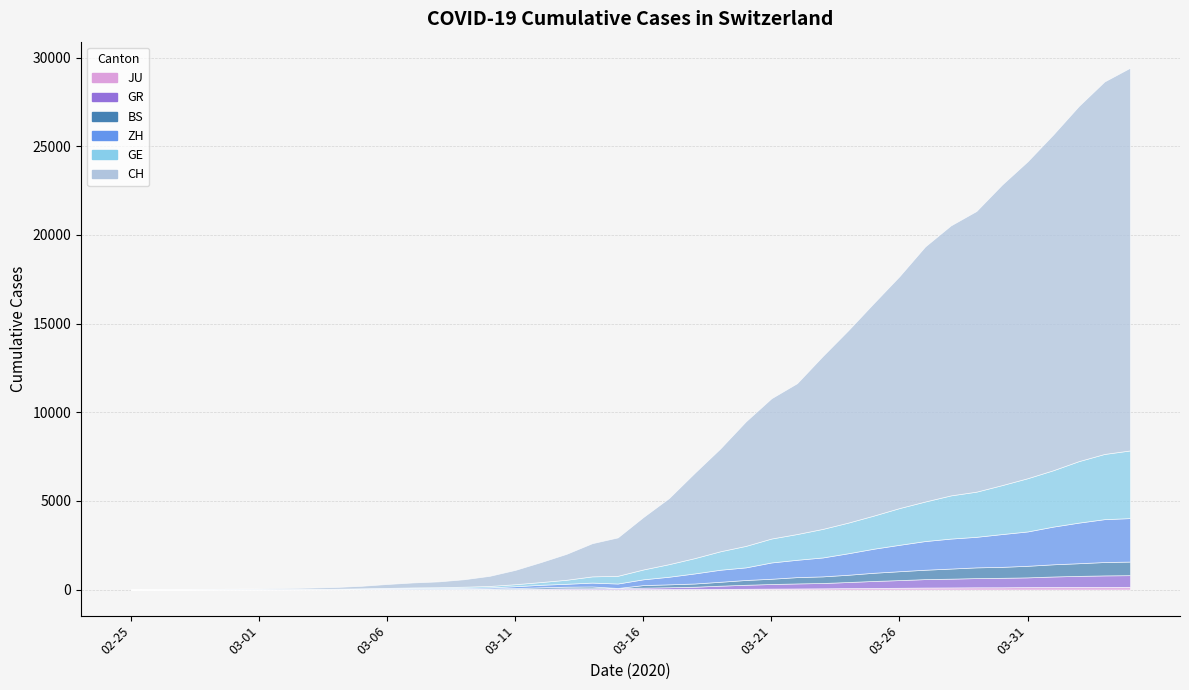

What is the label of the 16th point from the left?

2020-03-11